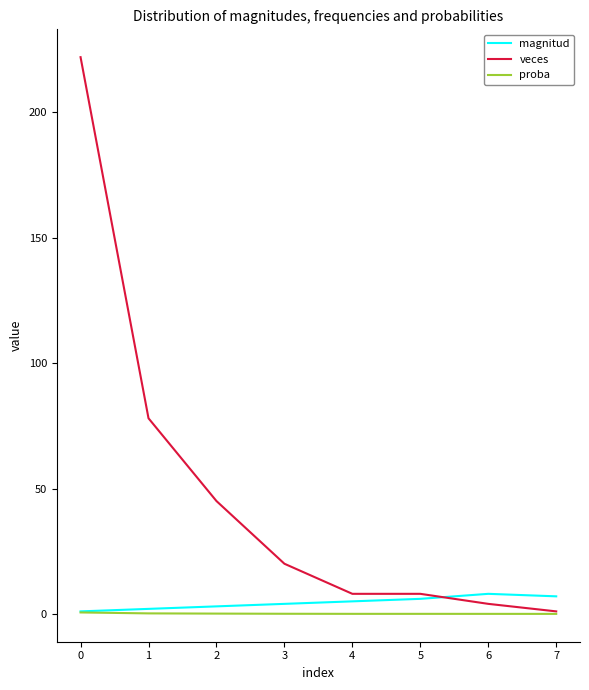

What is the difference between the maximum and minimum values in the veces series?

221.0